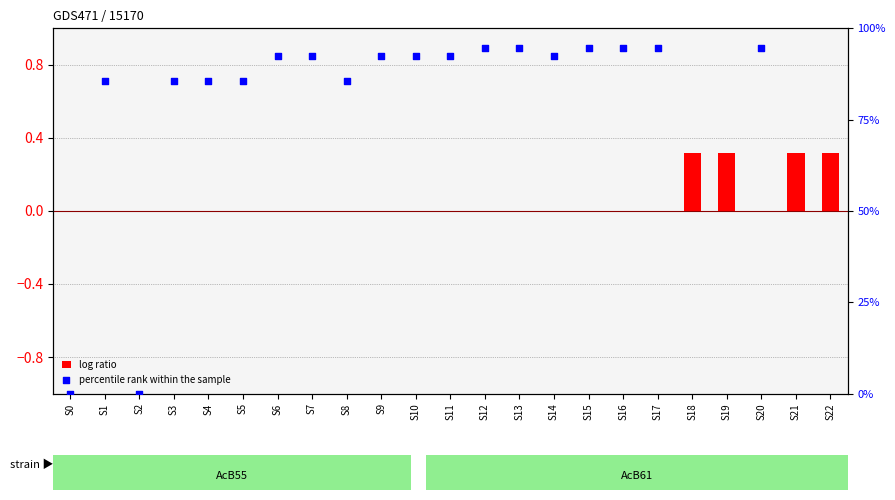

Which series contains the highest Y value?

percentile rank within the sample